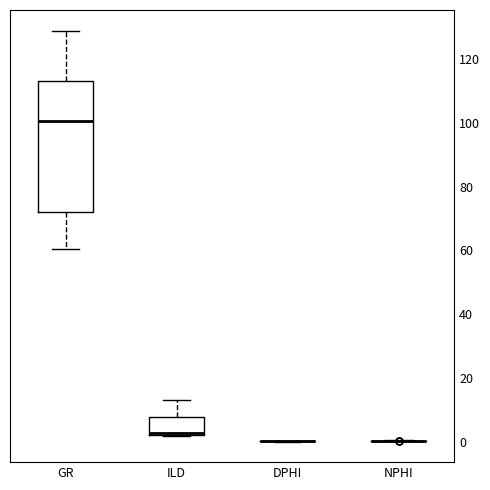

Reading left to right, read every box against the y-axis: the position of its median line, the range the box covers, and the ends of its whiskers. The values are not printed on the chart, so give them approximately, as read against the axis.

GR: median 100, box 72 to 114, whiskers 60 to 128
ILD: median 2 (just above the box's lower edge), box 2 to 8, whiskers 2 to 14
DPHI: box collapsed to a line at 0, whiskers 0 to 0
NPHI: box collapsed to a line at 0, whiskers 0 to 0